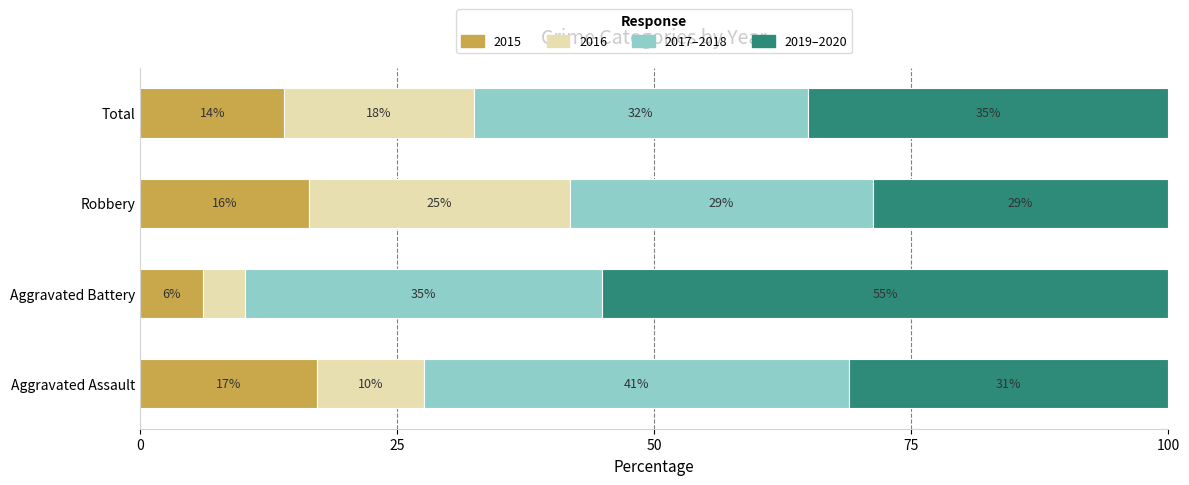

What are all the series names shown in the legend?

2015, 2016, 2017–2018, 2019–2020